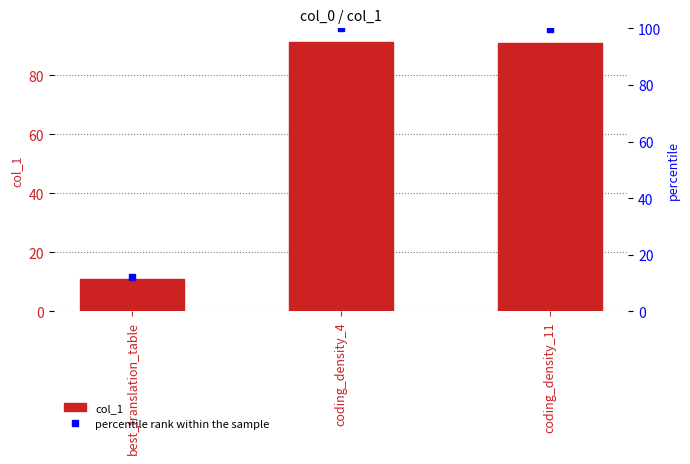

Between best_translation_table and coding_density_4, which series saw the biggest shift?

percentile rank within the sample